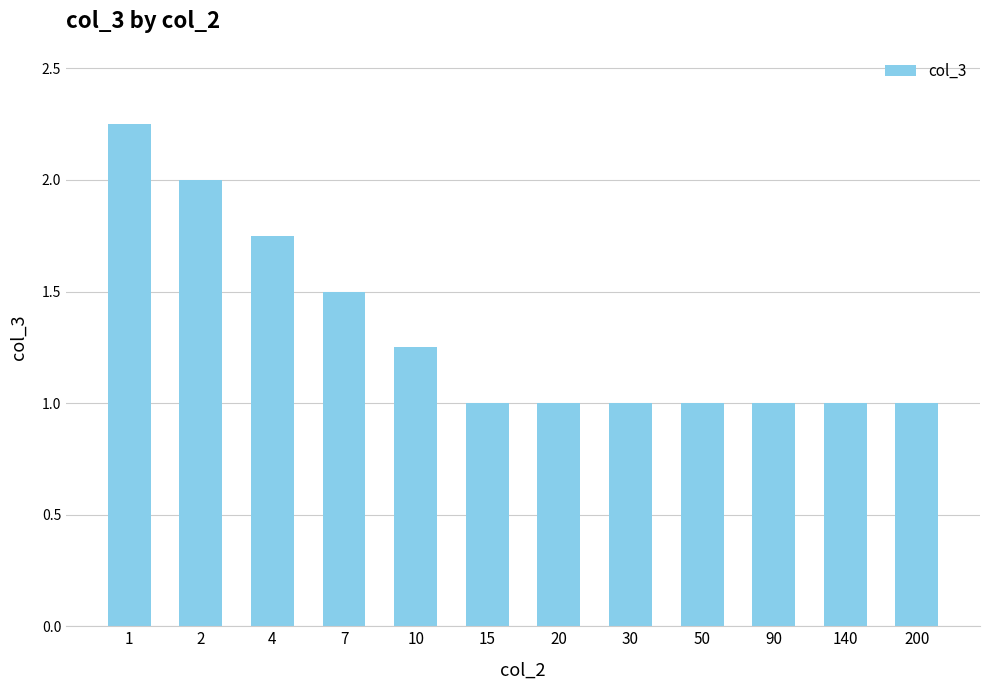

The chart shows a value of 1.0 at 200. True or false?

True